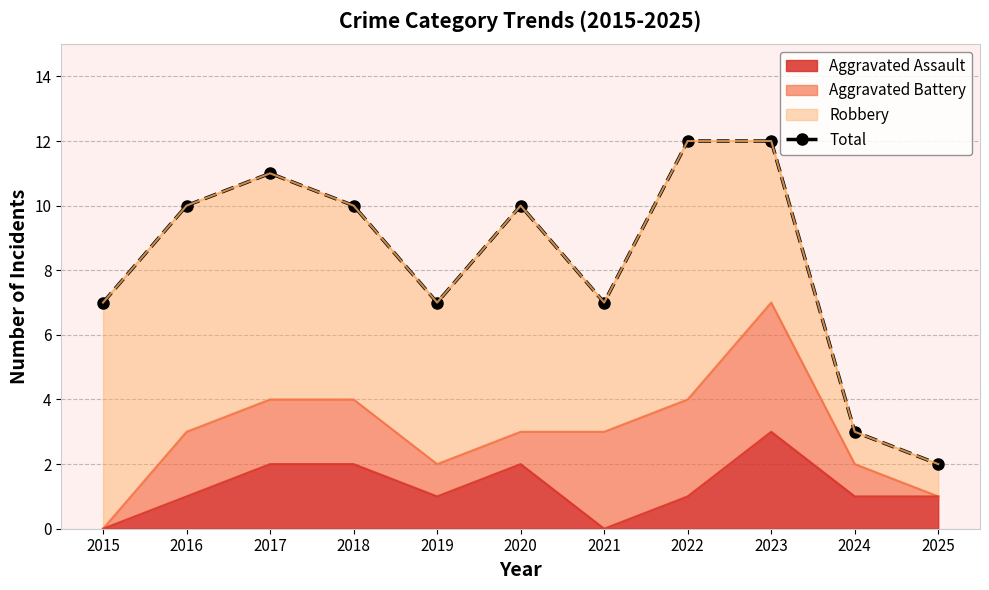

How many interior local valleys (lower than both neighbors) does the data have?

2